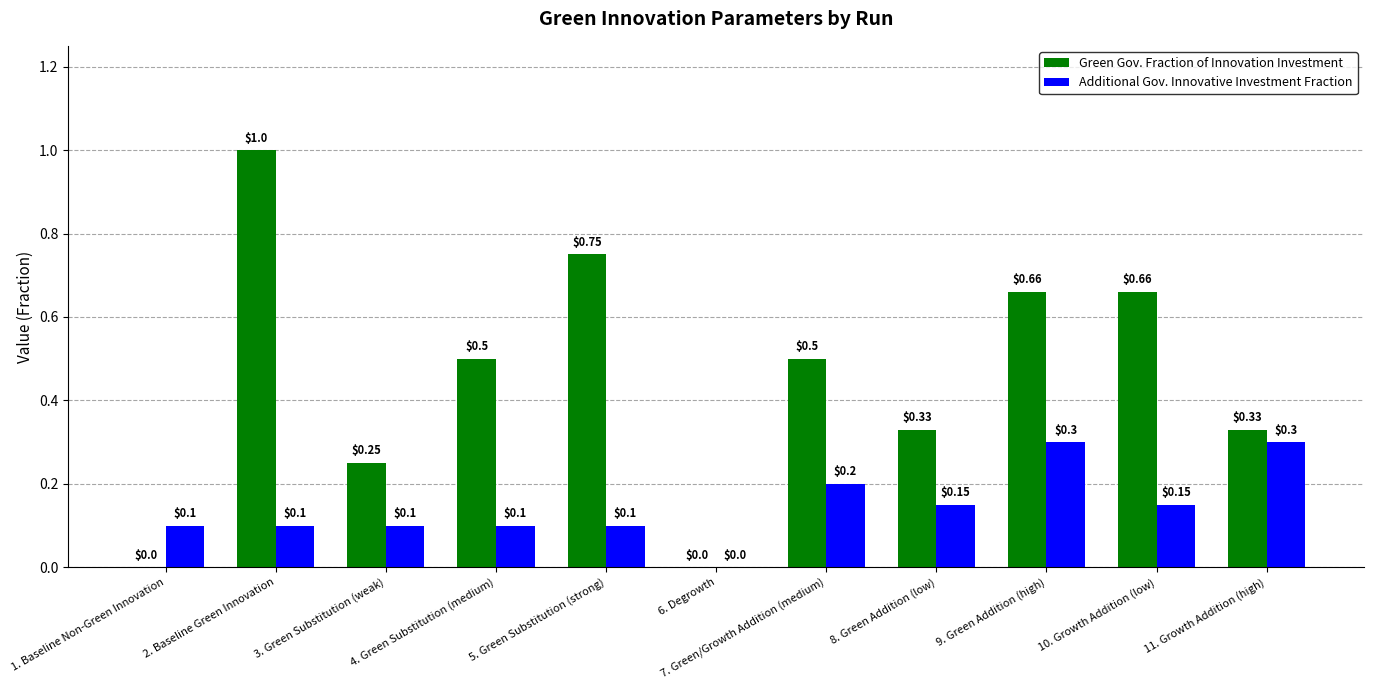

At which category is the sum across all series the highest?

2. Baseline Green Innovation